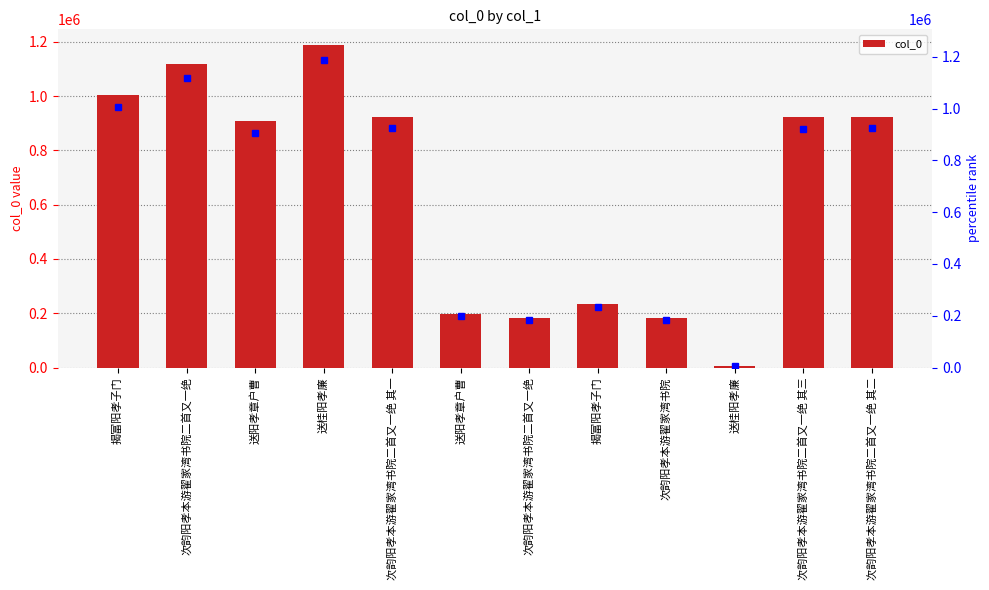

Reading left to right, what are all the values shown in this chart?

揭富阳孝子门=1004707	次韵阳孝本游翟家湾书院二首又一绝=1116904	送阳孝章户曹=907101	送桂阳孝廉=1186974	次韵阳孝本游翟家湾书院二首又一绝 其一=923022	送阳孝章户曹=198123	次韵阳孝本游翟家湾书院二首又一绝=184157	揭富阳孝子门=234084	次韵阳孝本游翟家湾书院=183865	送桂阳孝廉=7152	次韵阳孝本游翟家湾书院二首又一绝 其三=922806	次韵阳孝本游翟家湾书院二首又一绝 其二=923023